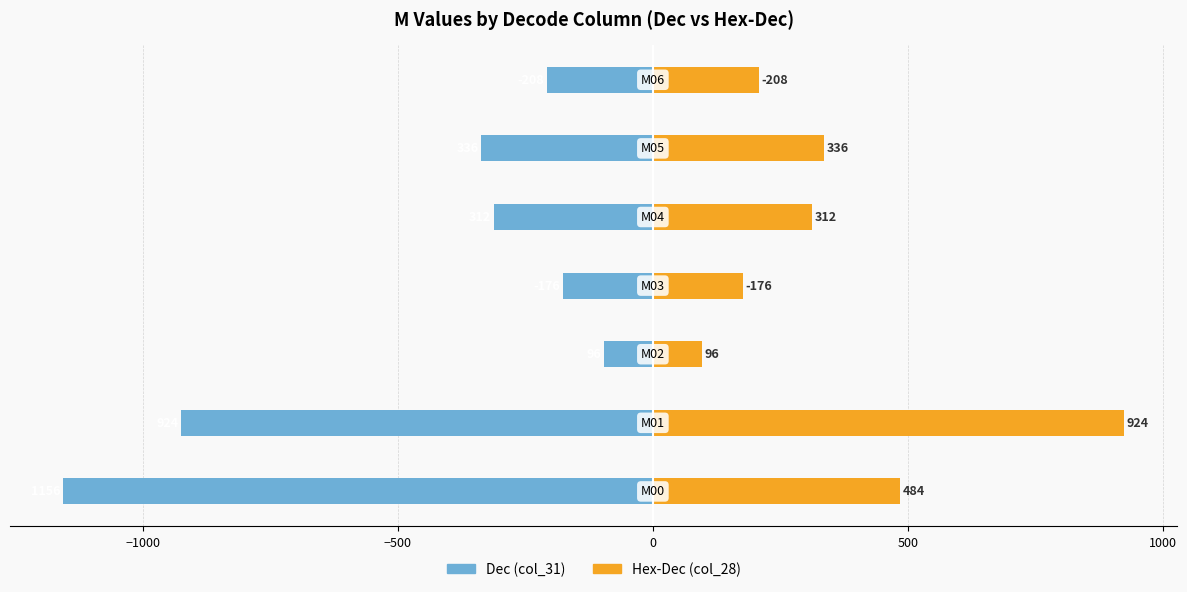

Are the bars grouped side by side (vs. stacked)?

Yes